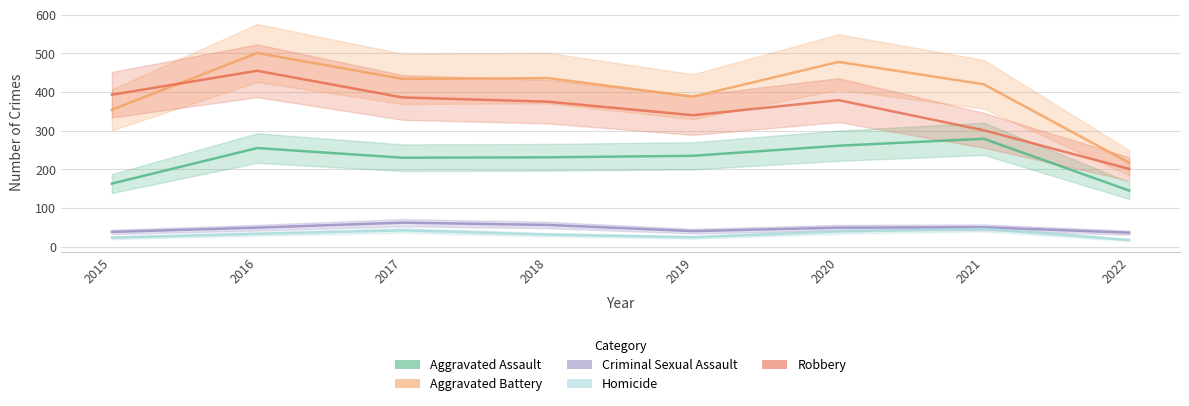

Reading left to right, transcribe all the data shown in this chart.

Aggravated Assault: 2015=163	2016=255	2017=230	2018=231	2019=235	2020=261	2021=279	2022=145
Aggravated Battery: 2015=354	2016=501	2017=434	2018=436	2019=388	2020=478	2021=420	2022=217
Criminal Sexual Assault: 2015=38	2016=49	2017=62	2018=56	2019=40	2020=49	2021=50	2022=36
Homicide: 2015=23	2016=33	2017=42	2018=31	2019=24	2020=39	2021=46	2022=17
Robbery: 2015=393	2016=455	2017=386	2018=375	2019=340	2020=379	2021=301	2022=201